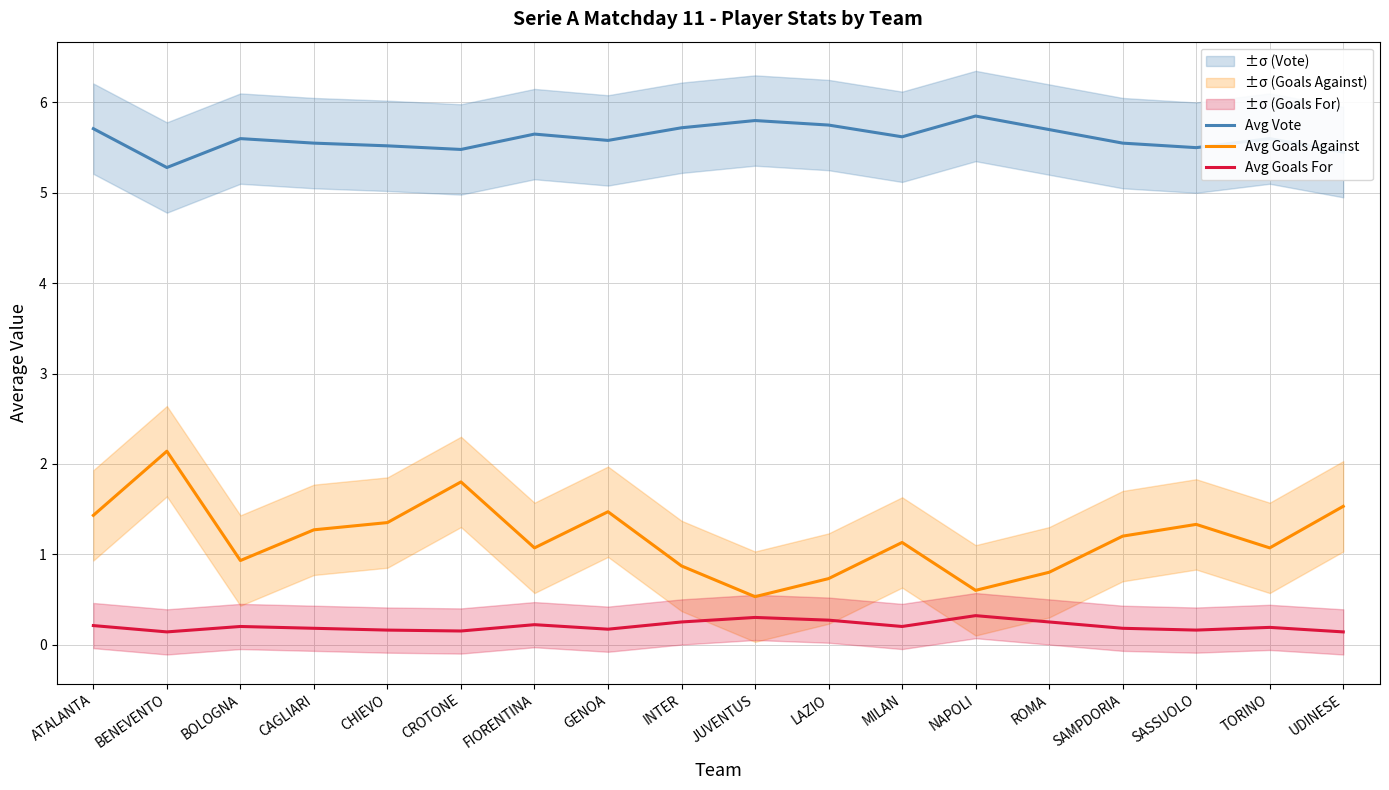

Read the Avg Goals Against value at BENEVENTO.

2.1